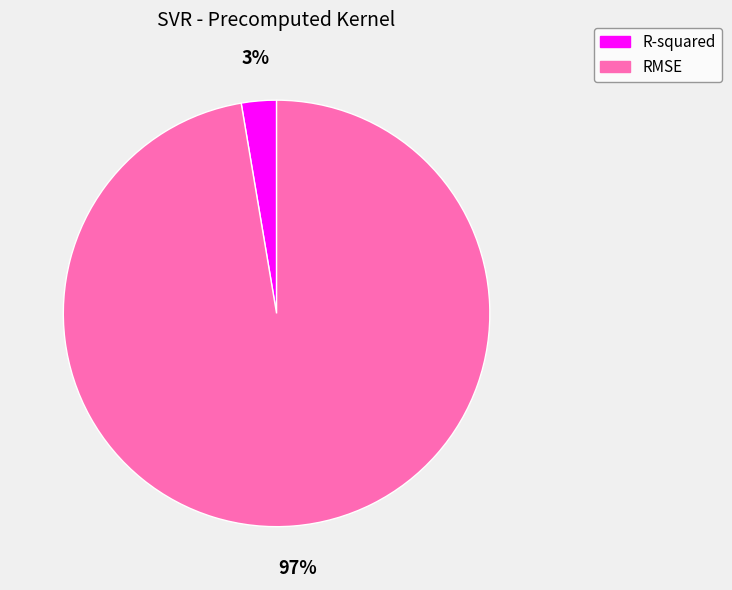

Which category has the biggest portion of the pie?

RMSE